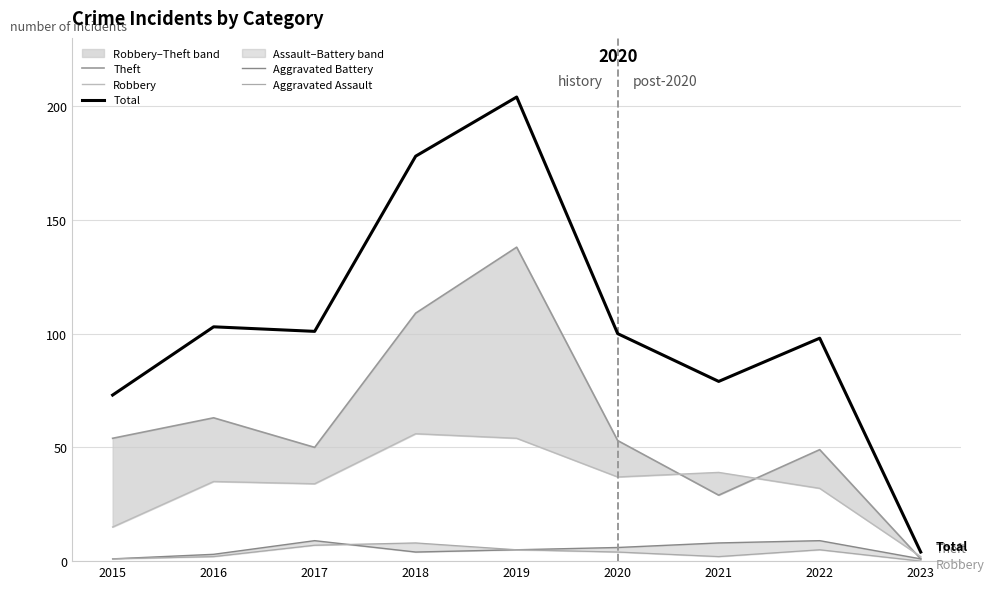

What is the value of the Theft point at the 7th from the left?

29